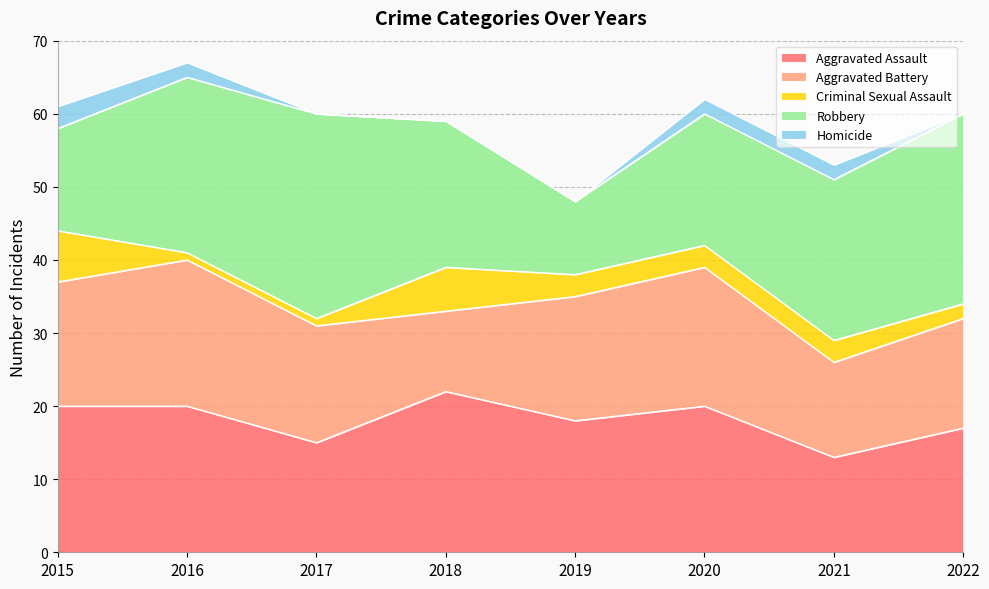

What is the maximum value shown in the chart?

28